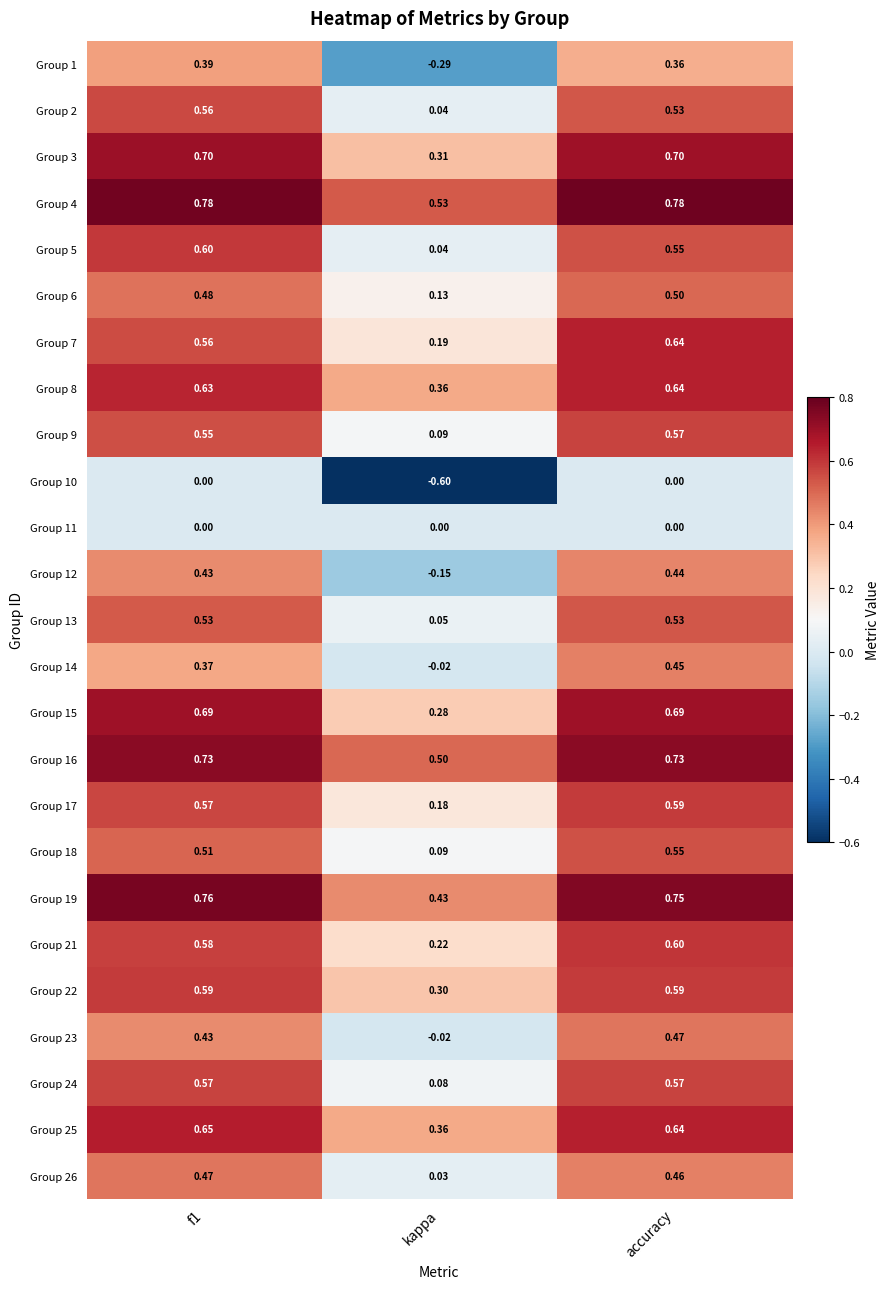

At which label is Group 22 closest to 0?

kappa